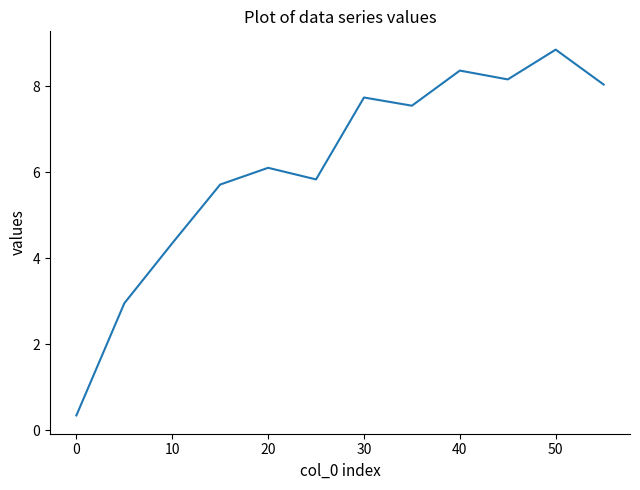

What is the greatest value displayed?

8.8